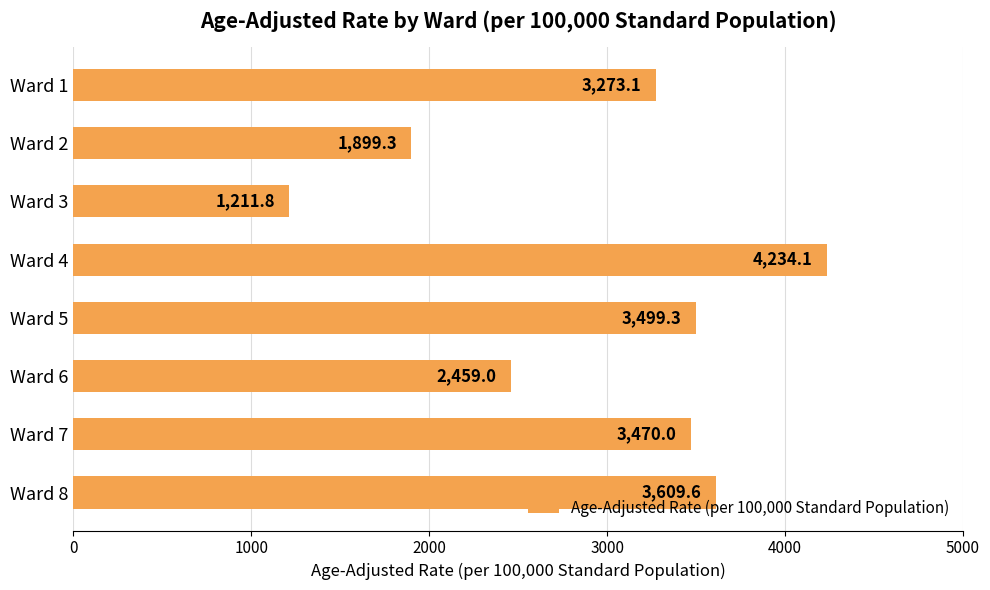

How many bars are there in total?

8